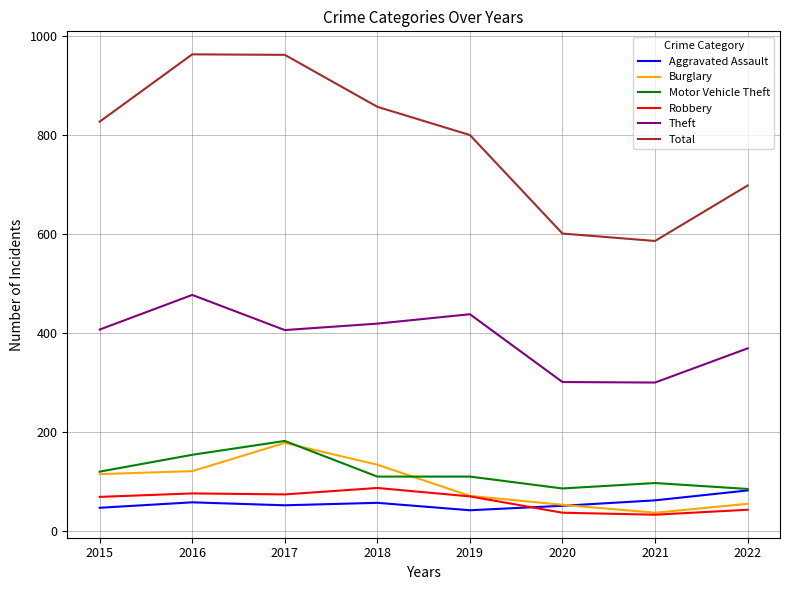

True or false: Theft and Total intersect in this chart.

False